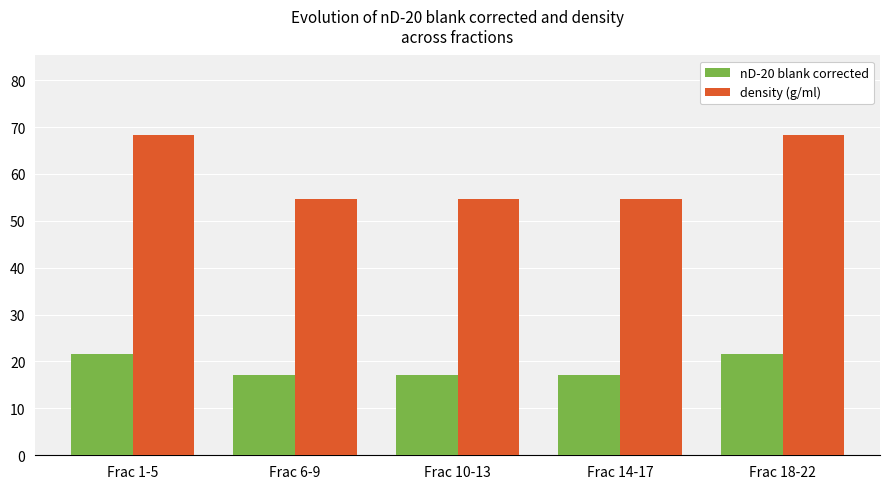

What is the difference between the highest and lowest values at Frac 18-22?

46.7